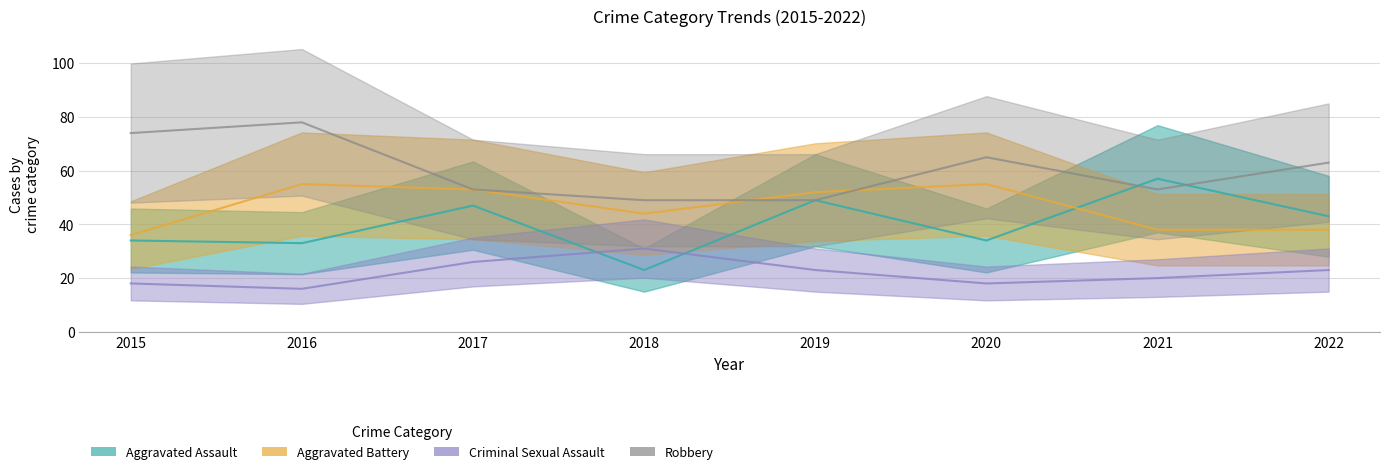

How many data points in Criminal Sexual Assault are less than 23?

4